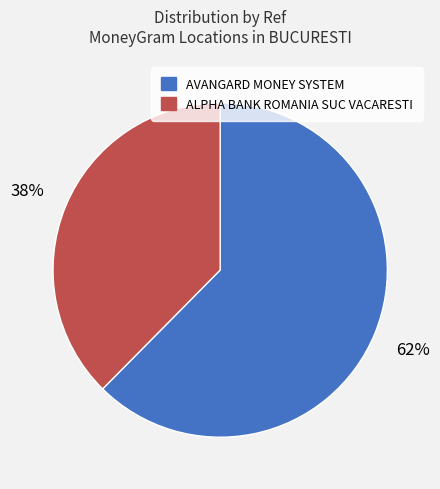

To the nearest percent, what is the average slice percentage?

50%